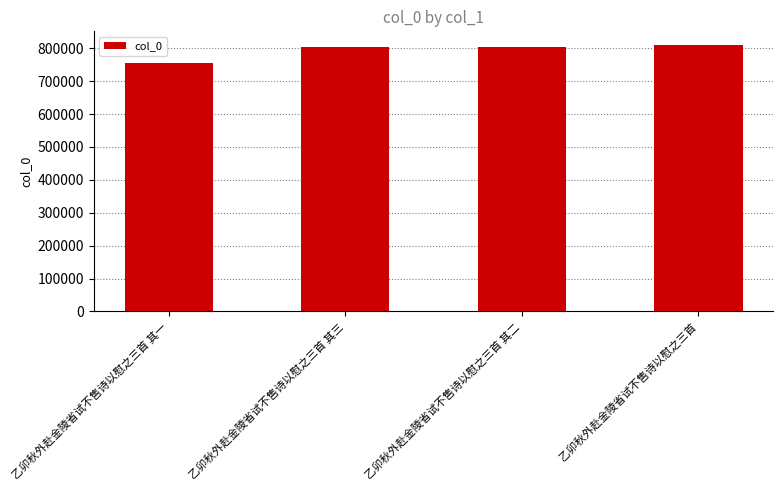

True or false: the data shows 1191854 at 乙卯秋外赴金陵省试不售诗以慰之三首 其一.

False